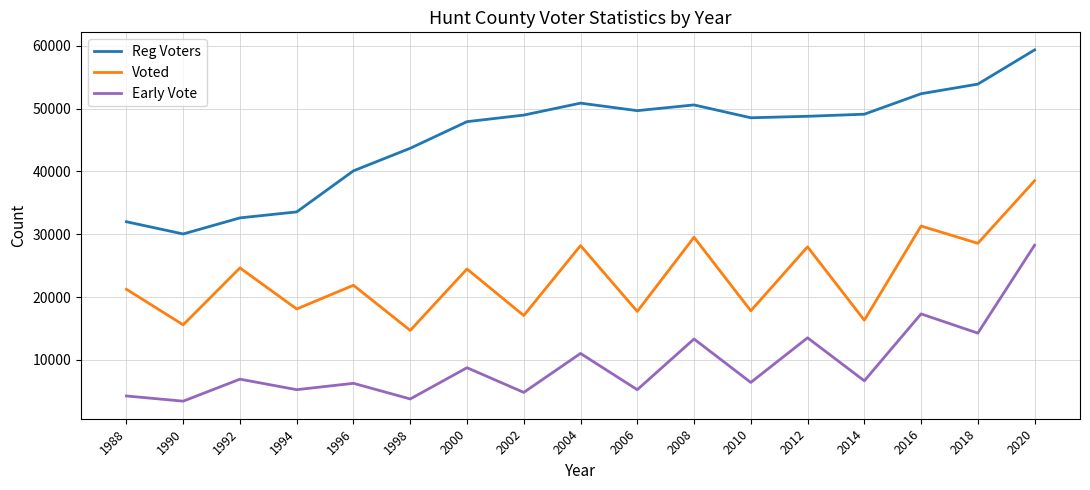

How many lines are shown in the chart?

3